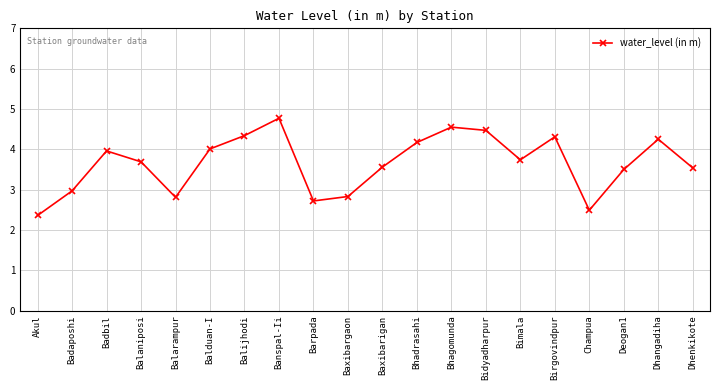

Approximately how many times larger is the value at Dhenkikote compared to Badbil?

0.9